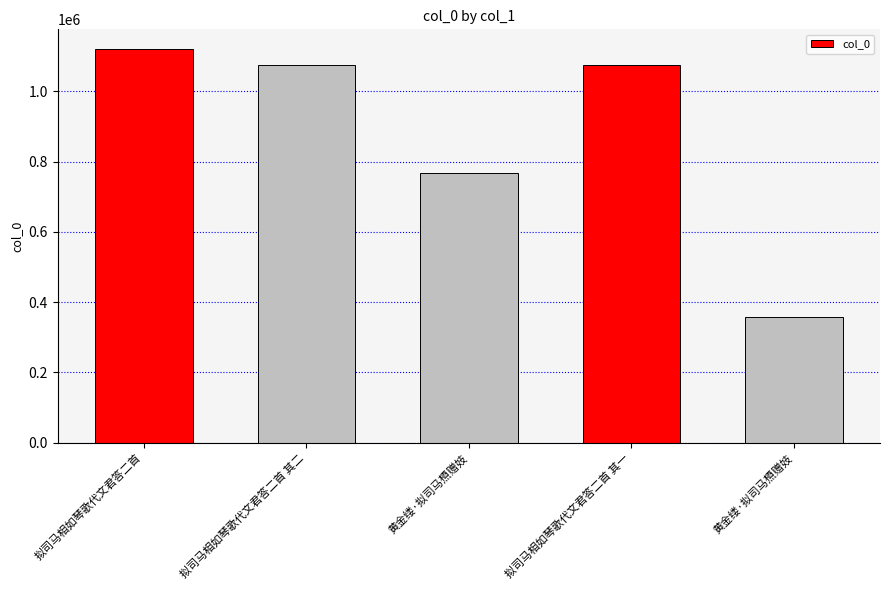

How many values are below 1074687?

2